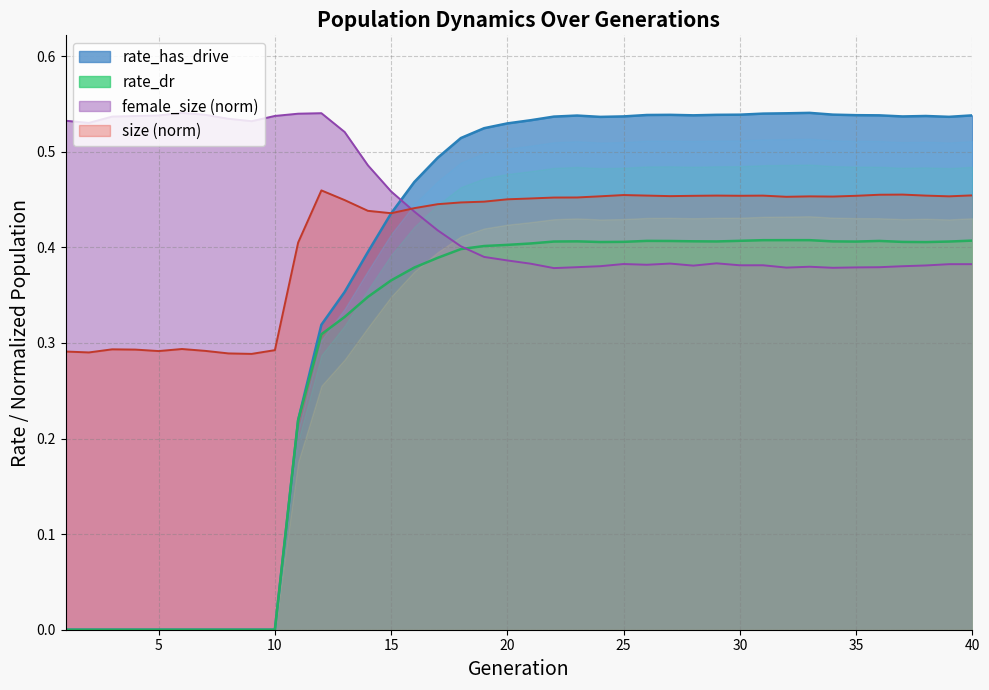

Reading right to left, extract all data points from this chart.

rate_has_drive: 40=0.5	39=0.5	38=0.5	37=0.5	36=0.5	35=0.5	34=0.5	33=0.5	32=0.5	31=0.5	30=0.5	29=0.5	28=0.5	27=0.5	26=0.5	25=0.5	24=0.5	23=0.5	22=0.5	21=0.5	20=0.5	19=0.5	18=0.5	17=0.5	16=0.5	15=0.4	14=0.4	13=0.4	12=0.3	11=0.2	10=0.0	9=0.0	8=0.0	7=0.0	6=0.0	5=0.0	4=0.0	3=0.0	2=0.0	1=0.0
rate_dr: 40=0.4	39=0.4	38=0.4	37=0.4	36=0.4	35=0.4	34=0.4	33=0.4	32=0.4	31=0.4	30=0.4	29=0.4	28=0.4	27=0.4	26=0.4	25=0.4	24=0.4	23=0.4	22=0.4	21=0.4	20=0.4	19=0.4	18=0.4	17=0.4	16=0.4	15=0.4	14=0.3	13=0.3	12=0.3	11=0.2	10=0.0	9=0.0	8=0.0	7=0.0	6=0.0	5=0.0	4=0.0	3=0.0	2=0.0	1=0.0
size: 40=0.5	39=0.5	38=0.5	37=0.5	36=0.5	35=0.5	34=0.5	33=0.5	32=0.5	31=0.5	30=0.5	29=0.5	28=0.5	27=0.5	26=0.5	25=0.5	24=0.5	23=0.5	22=0.5	21=0.5	20=0.5	19=0.4	18=0.4	17=0.4	16=0.4	15=0.4	14=0.4	13=0.4	12=0.5	11=0.4	10=0.3	9=0.3	8=0.3	7=0.3	6=0.3	5=0.3	4=0.3	3=0.3	2=0.3	1=0.3
female_size: 40=0.4	39=0.4	38=0.4	37=0.4	36=0.4	35=0.4	34=0.4	33=0.4	32=0.4	31=0.4	30=0.4	29=0.4	28=0.4	27=0.4	26=0.4	25=0.4	24=0.4	23=0.4	22=0.4	21=0.4	20=0.4	19=0.4	18=0.4	17=0.4	16=0.4	15=0.5	14=0.5	13=0.5	12=0.5	11=0.5	10=0.5	9=0.5	8=0.5	7=0.5	6=0.5	5=0.5	4=0.5	3=0.5	2=0.5	1=0.5